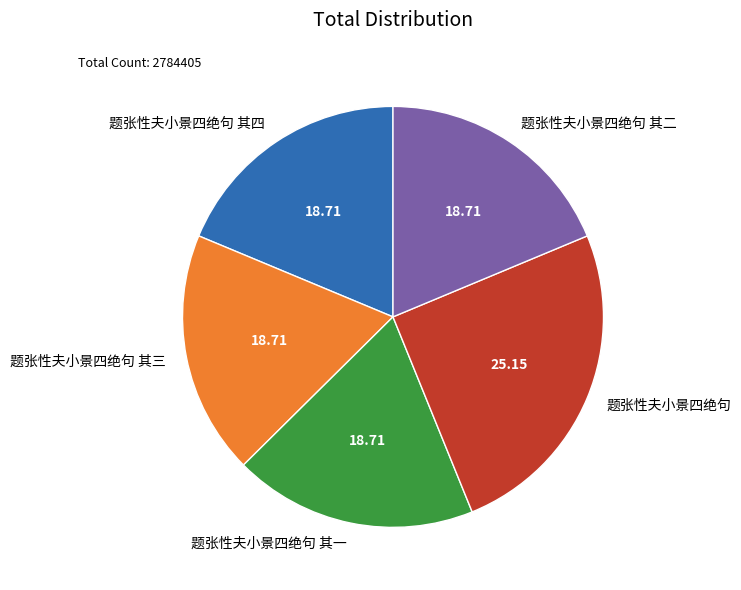

Do 题张性夫小景四绝句 其三 and 题张性夫小景四绝句 其一 together represent more than half of the pie?

No